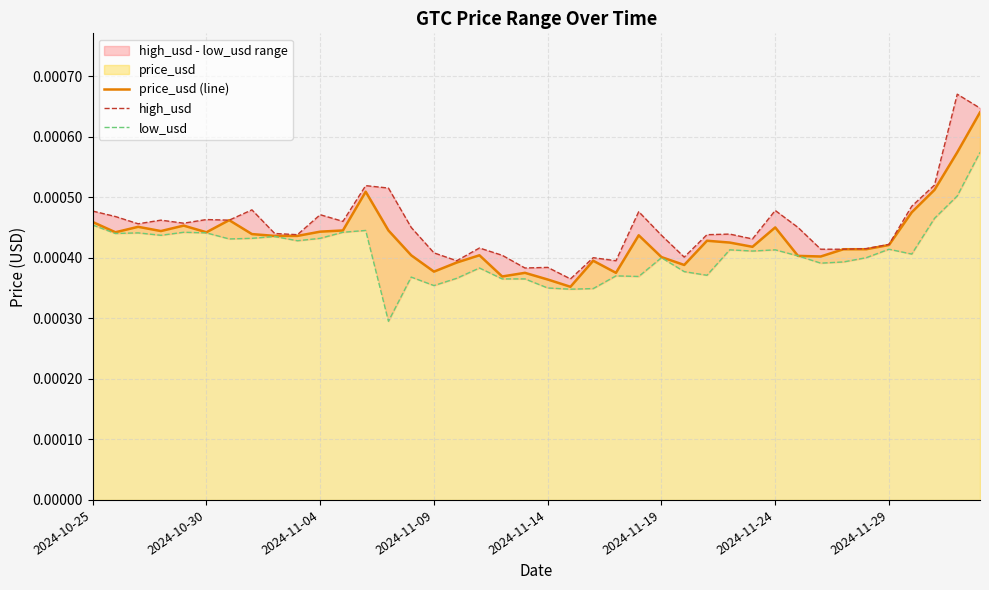

Does the chart display data point markers on the line(s)?

No